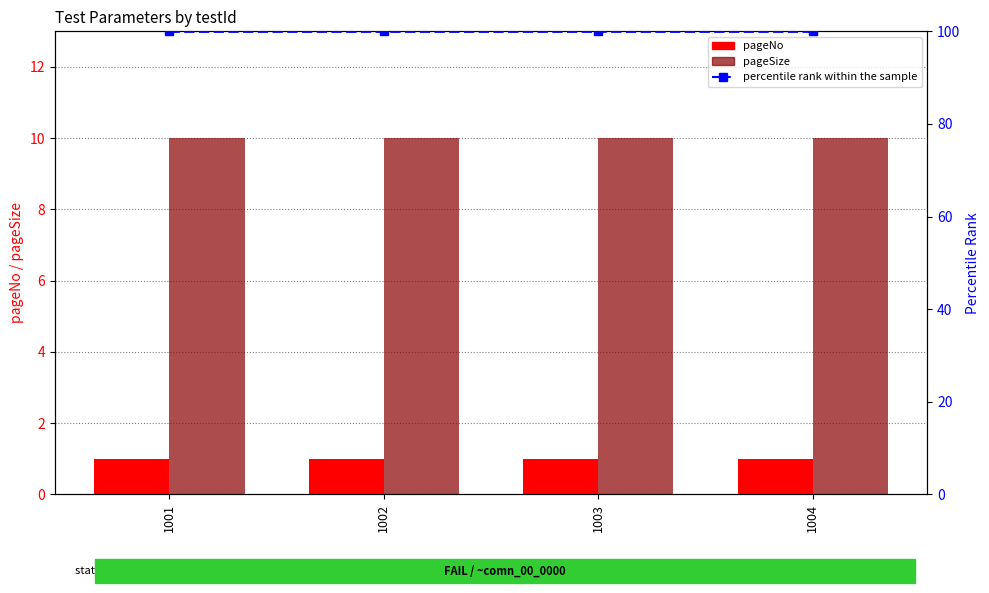

Between 1002 and 1004, which series saw the biggest shift?

pageNo